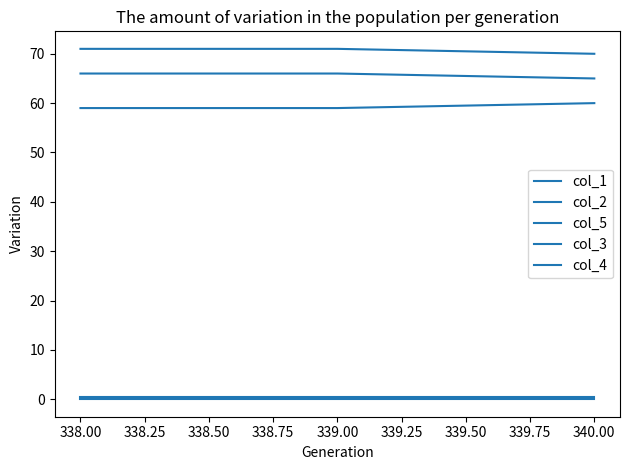

How many lines are shown in the chart?

5